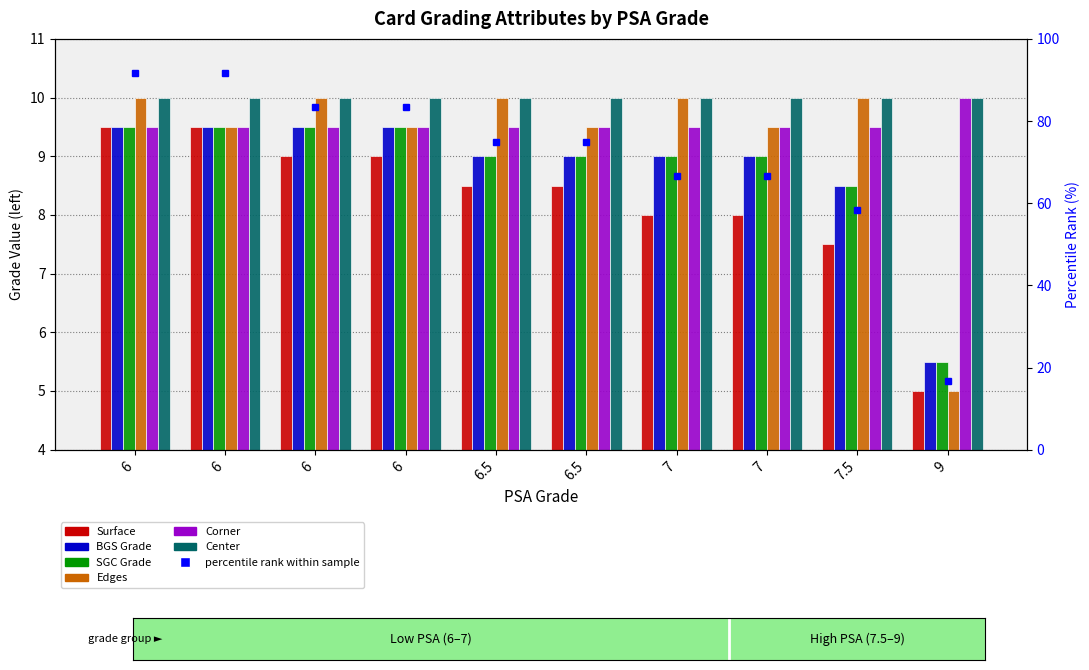

Reading left to right, what are all the values shown in this chart?

Surface: 6=9.5	6=9.5	6=9.0	6=9.0	6.5=8.5	6.5=8.5	7=8.0	7=8.0	7.5=7.5	9=5.0
BGS Grade: 6=9.5	6=9.5	6=9.5	6=9.5	6.5=9.0	6.5=9.0	7=9.0	7=9.0	7.5=8.5	9=5.5
SGC Grade: 6=9.5	6=9.5	6=9.5	6=9.5	6.5=9.0	6.5=9.0	7=9.0	7=9.0	7.5=8.5	9=5.5
Edges: 6=10.0	6=9.5	6=10.0	6=9.5	6.5=10.0	6.5=9.5	7=10.0	7=9.5	7.5=10.0	9=5.0
Corner: 6=9.5	6=9.5	6=9.5	6=9.5	6.5=9.5	6.5=9.5	7=9.5	7=9.5	7.5=9.5	9=10.0
Center: 6=10.0	6=10.0	6=10.0	6=10.0	6.5=10.0	6.5=10.0	7=10.0	7=10.0	7.5=10.0	9=10.0